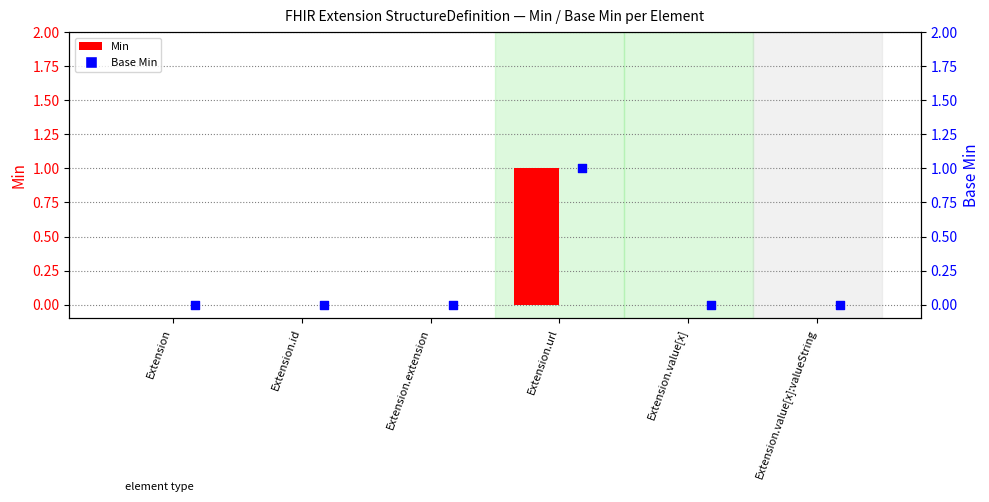

Which series contains the highest Y value?

Min